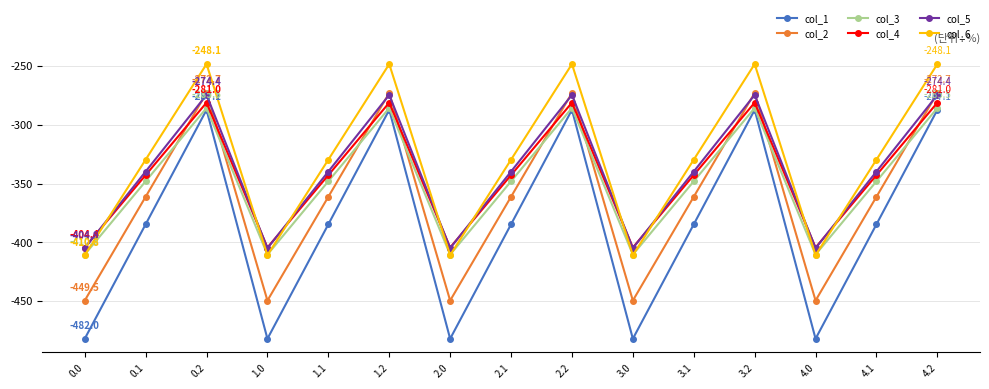

Reading left to right, list all the values displayed in this chart.

col_1: -482.0	-384.6	-287.1	-482.0	-384.6	-287.1	-482.0	-384.6	-287.1	-482.0	-384.6	-287.1	-482.0	-384.6	-287.1
col_2: -449.5	-361.1	-272.7	-449.5	-361.1	-272.7	-449.5	-361.1	-272.7	-449.5	-361.1	-272.7	-449.5	-361.1	-272.7
col_3: -410.3	-347.9	-285.5	-410.3	-347.9	-285.5	-410.3	-347.9	-285.5	-410.3	-347.9	-285.5	-410.3	-347.9	-285.5
col_4: -404.4	-342.7	-281.0	-404.4	-342.7	-281.0	-404.4	-342.7	-281.0	-404.4	-342.7	-281.0	-404.4	-342.7	-281.0
col_5: -404.9	-339.6	-274.4	-404.9	-339.6	-274.4	-404.9	-339.6	-274.4	-404.9	-339.6	-274.4	-404.9	-339.6	-274.4
col_6: -410.8	-329.5	-248.1	-410.8	-329.5	-248.1	-410.8	-329.5	-248.1	-410.8	-329.5	-248.1	-410.8	-329.5	-248.1